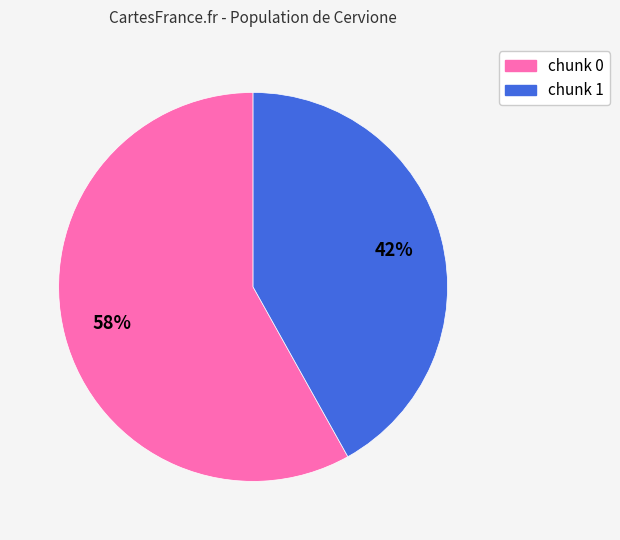

Between chunk 1 and chunk 0, which is larger?

chunk 0